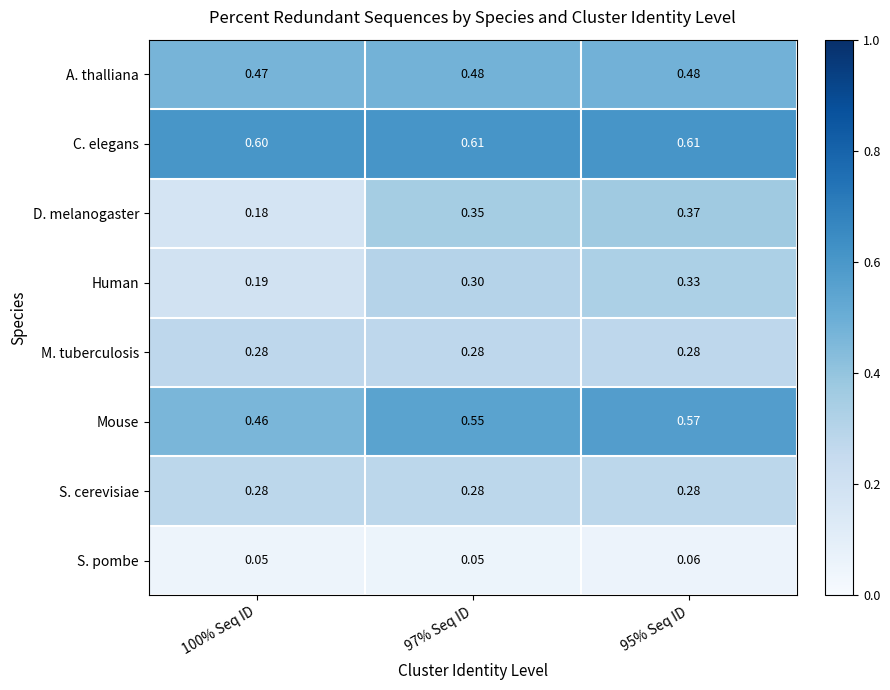

Is the value of S. cerevisiae at 95% Seq ID greater than the value of D. melanogaster at 100% Seq ID?

Yes